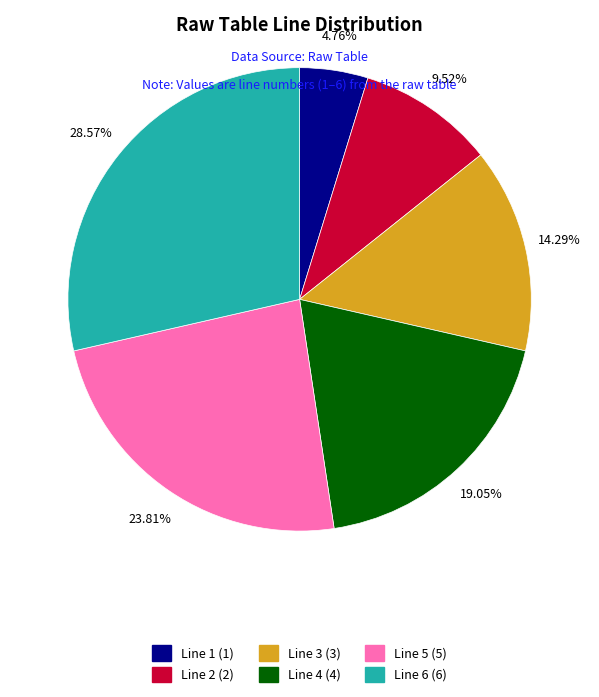

The Line 6 slice represents 38% of the pie. True or false?

False